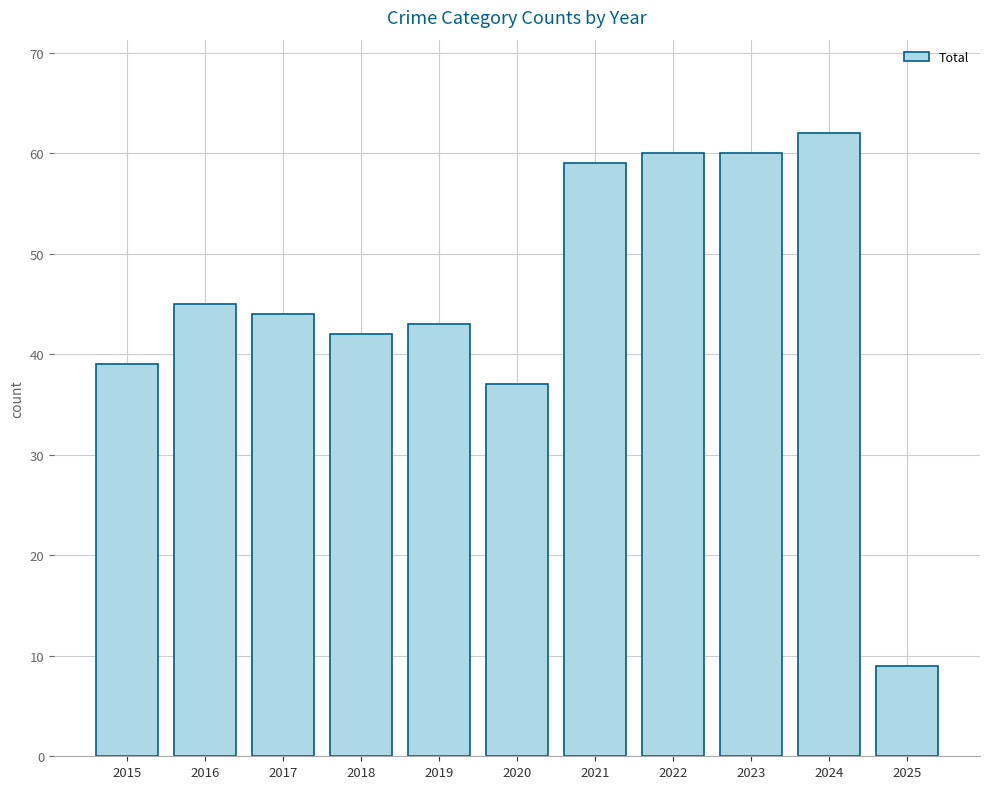

Which category has the lowest value across all series?

2025